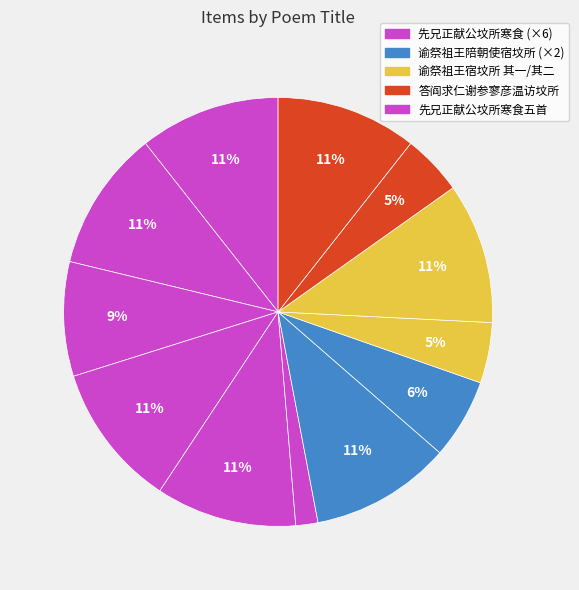

How many slices are in this pie chart?

12